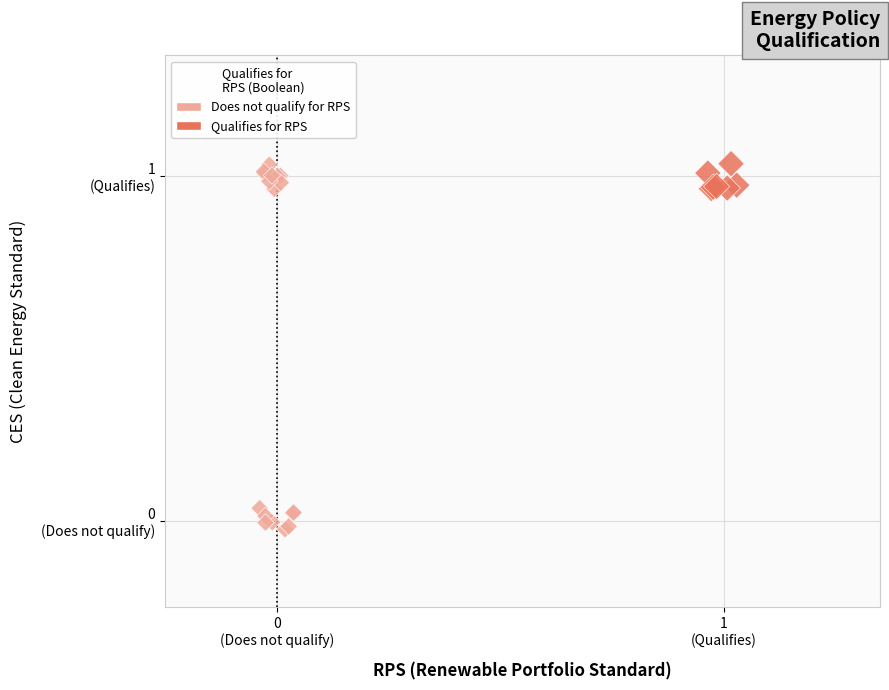

Which series has the widest spread of Y values?

Does not qualify for RPS